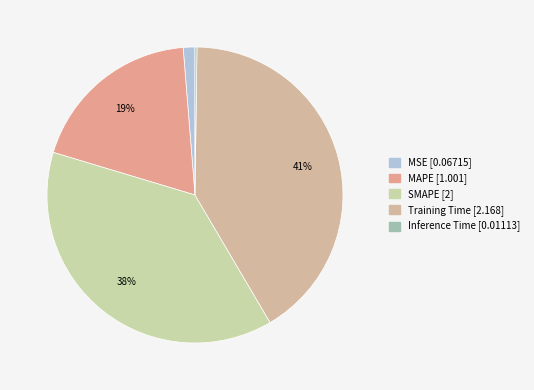

True or false: MAPE accounts for 19% of the total.

True